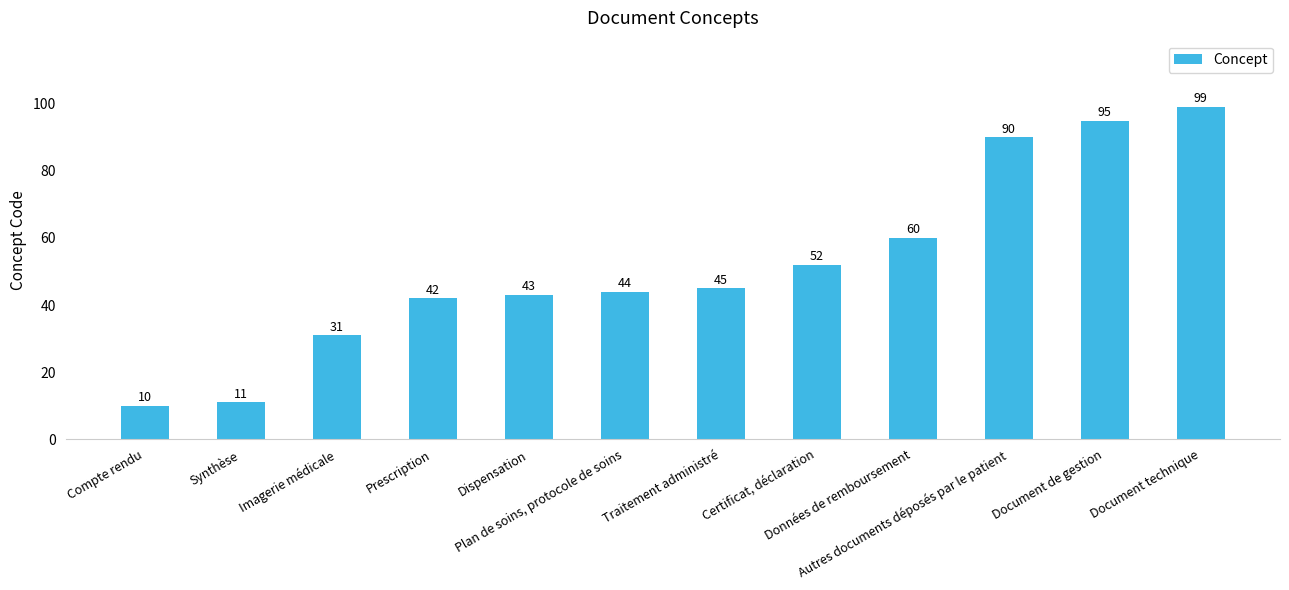

What is the sum of the values at Autres documents déposés par le patient and Prescription?

132